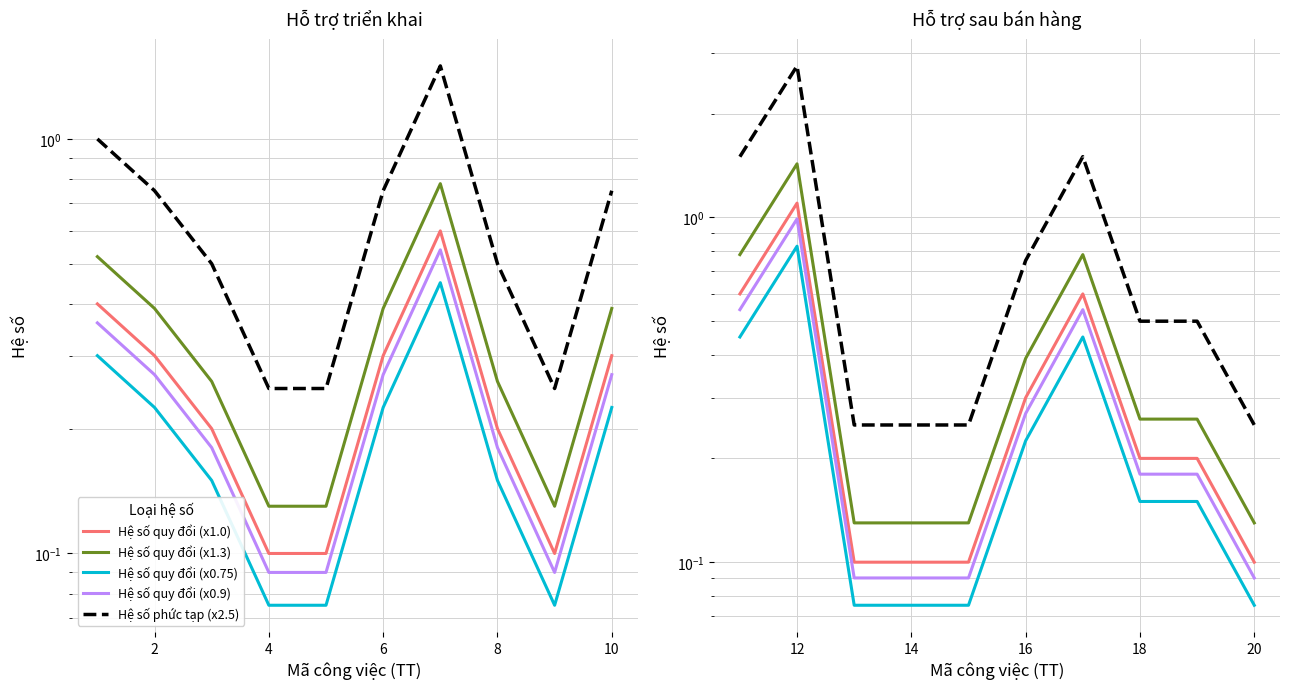

What value does the Hệ số quy đổi (x1.3) series have at 4?

0.1